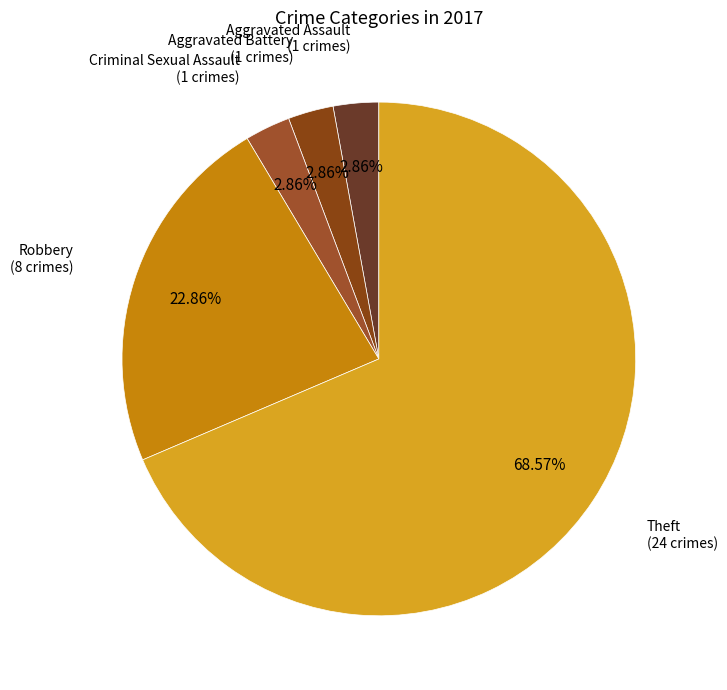

Count the number of slices in the pie.

5